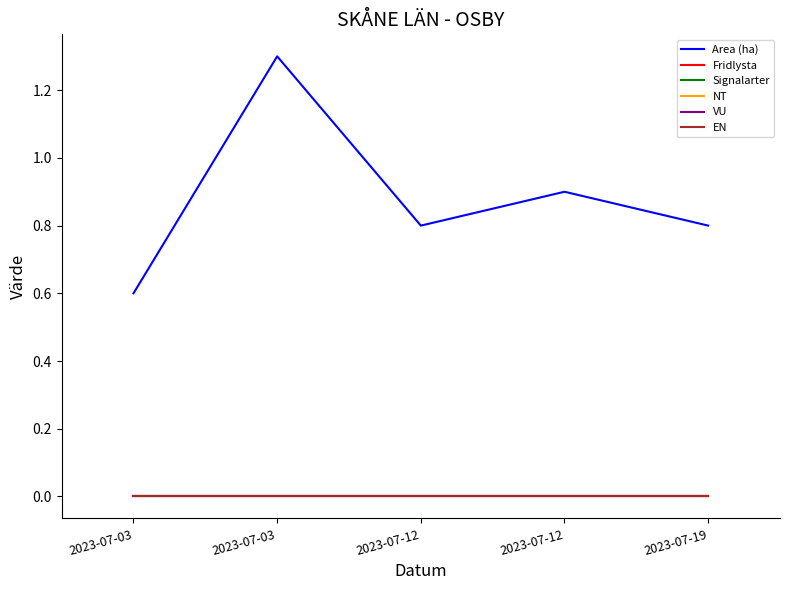

Reading left to right, transcribe all the data shown in this chart.

Area (ha): 0.6	1.3	0.8	0.9	0.8
Fridlysta: 0.0	0.0	0.0	0.0	0.0
Signalarter: 0.0	0.0	0.0	0.0	0.0
NT: 0.0	0.0	0.0	0.0	0.0
VU: 0.0	0.0	0.0	0.0	0.0
EN: 0.0	0.0	0.0	0.0	0.0